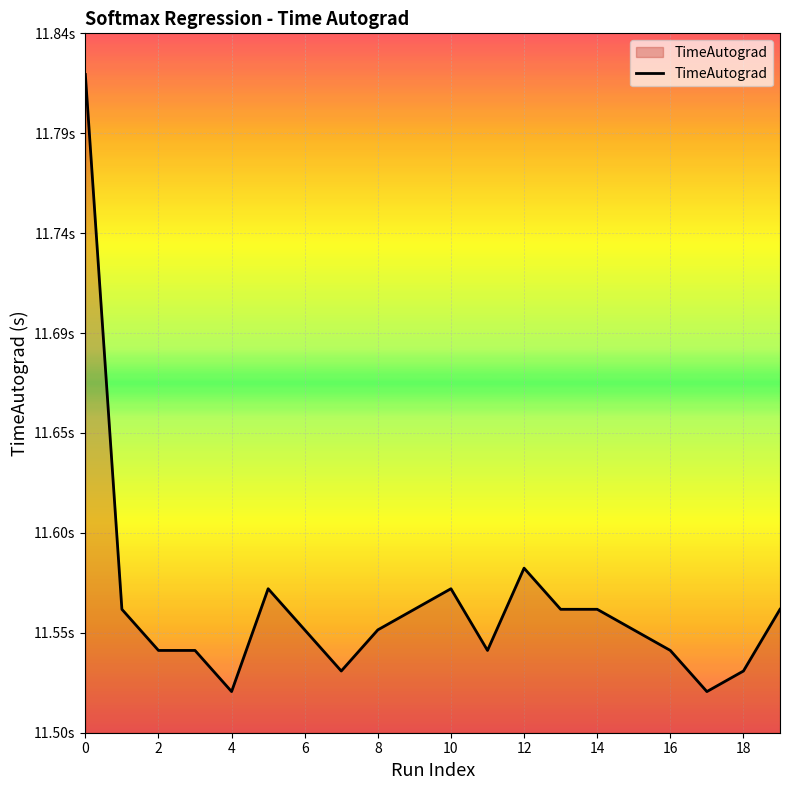

What is the smallest value displayed?

11.5